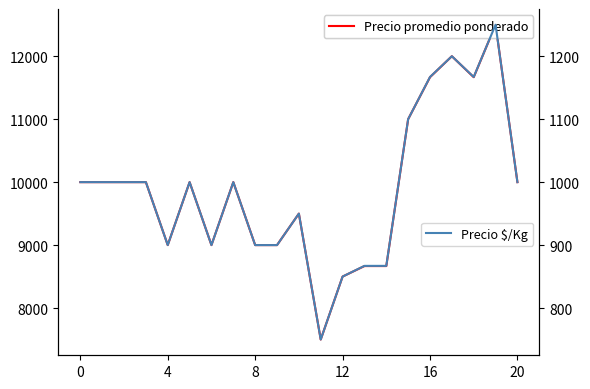

What is the difference between the second highest and minimum values in the Precio promedio ponderado series?

4500